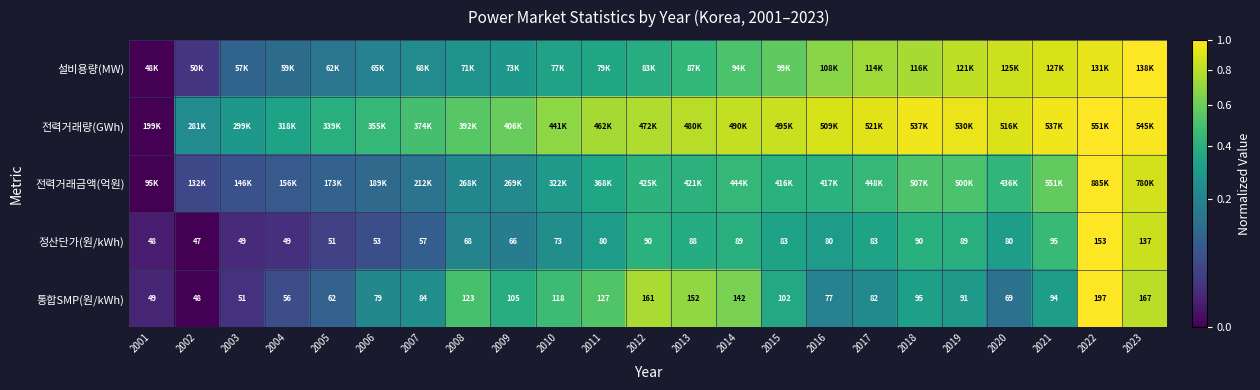

The 전력거래금액(억원) series shows 0.4 at 2015. True or false?

True